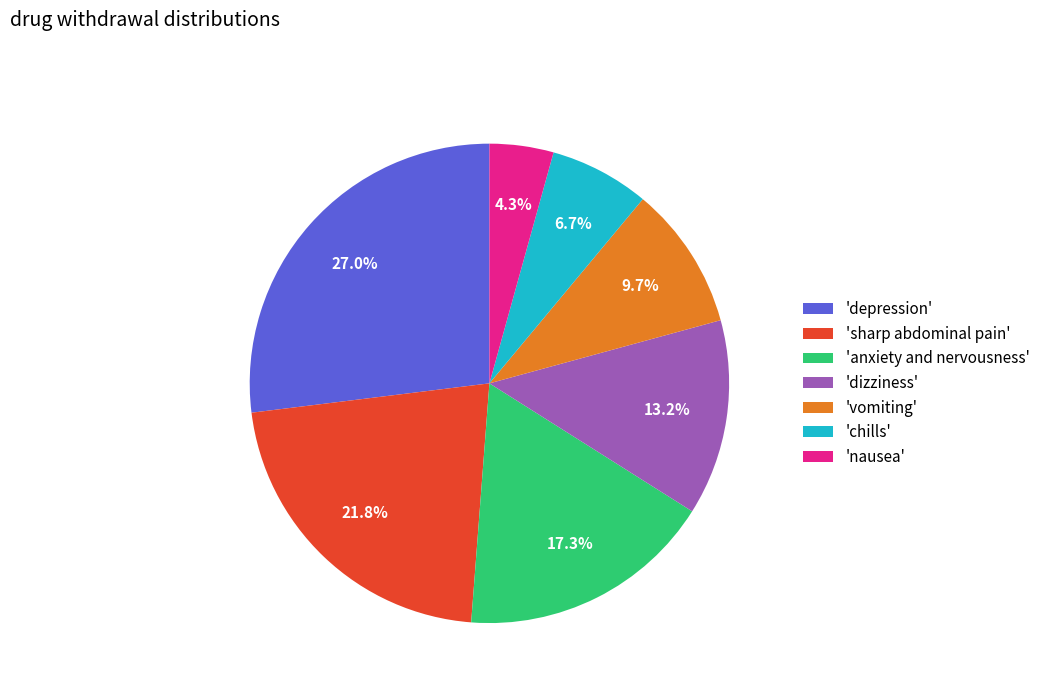

Do 'vomiting' and 'nausea' together represent more than half of the pie?

No